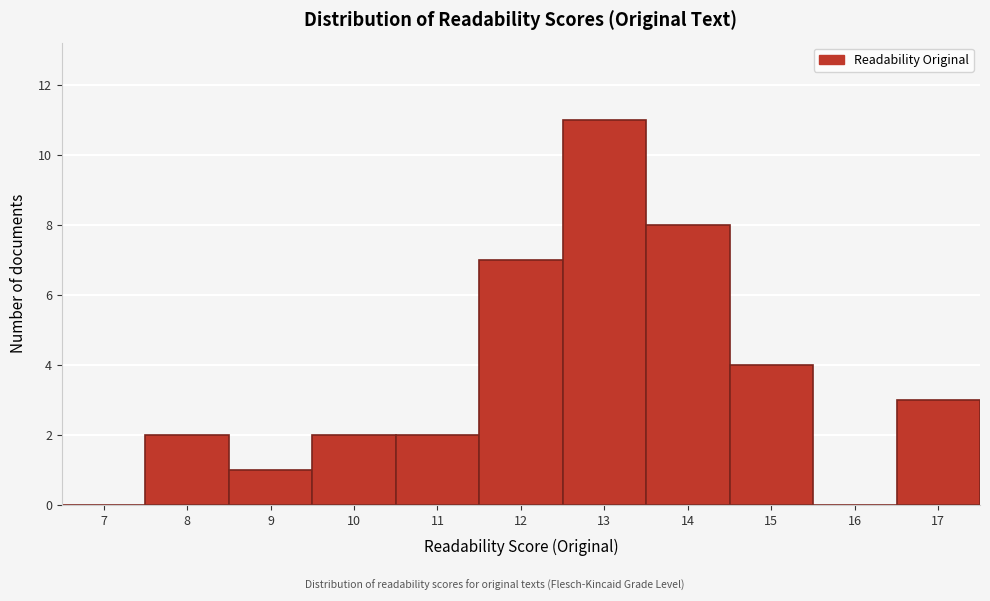

Reading right to left, what are all the values shown in this chart?

17=3	16=0	15=4	14=8	13=11	12=7	11=2	10=2	9=1	8=2	7=0